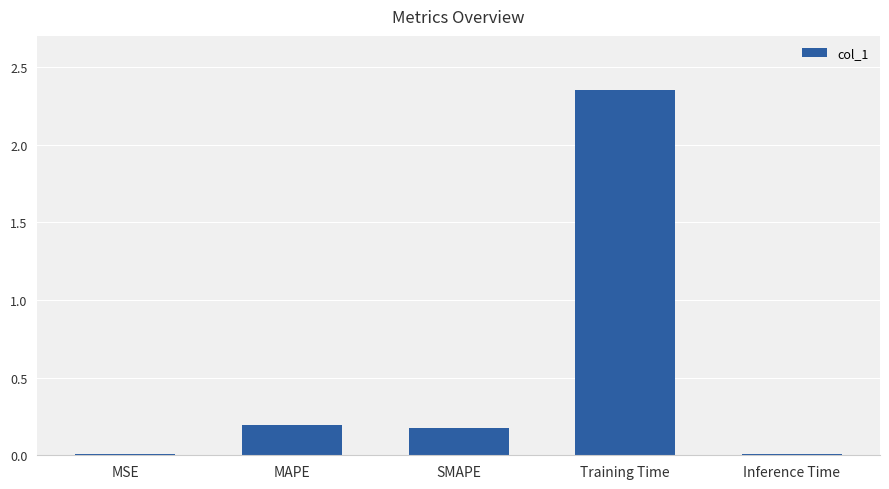

At which category does the chart reach its peak across all series?

Training Time